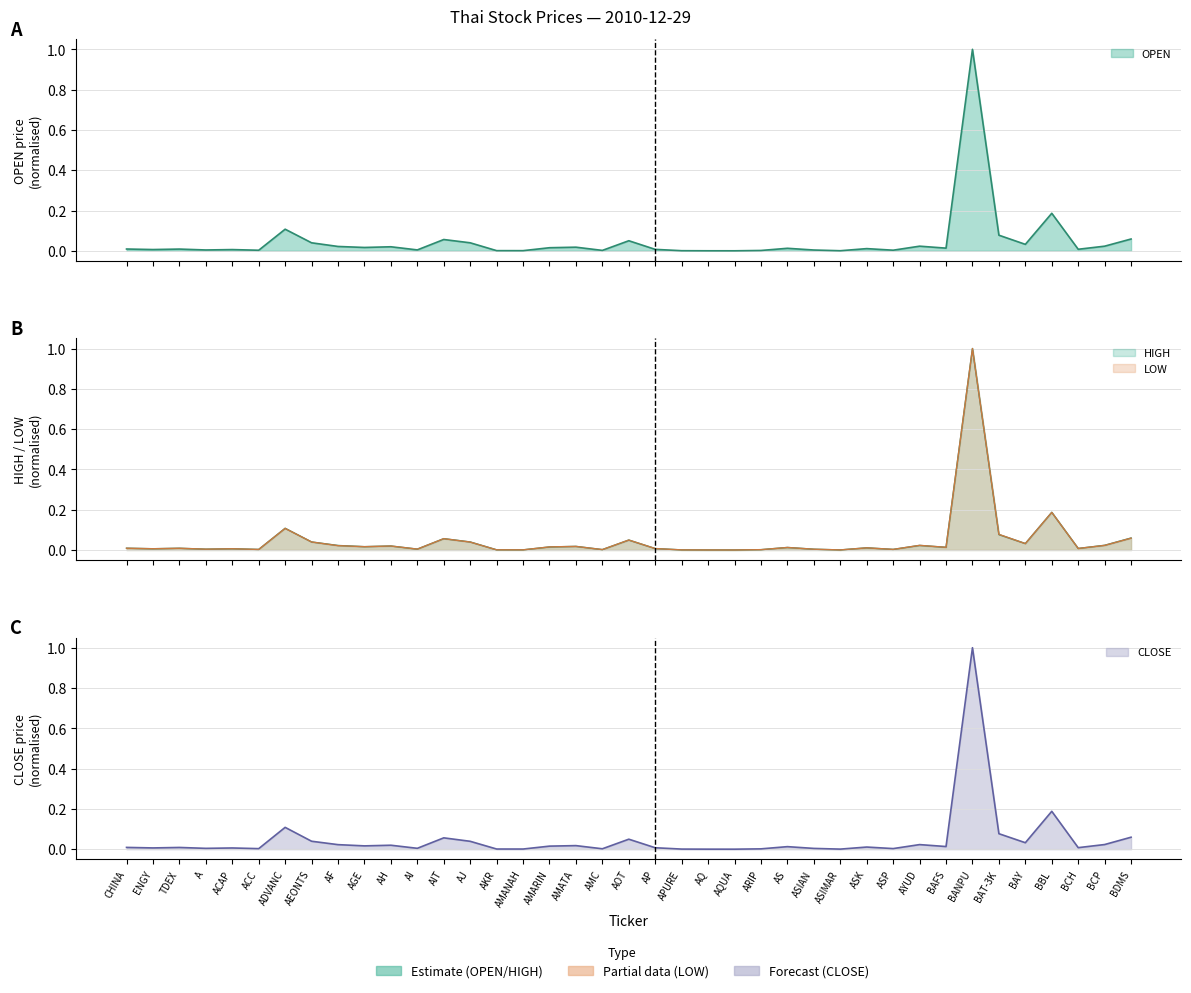

Rank the series by their maximum value, from lowest to highest.

OPEN, HIGH, LOW, CLOSE